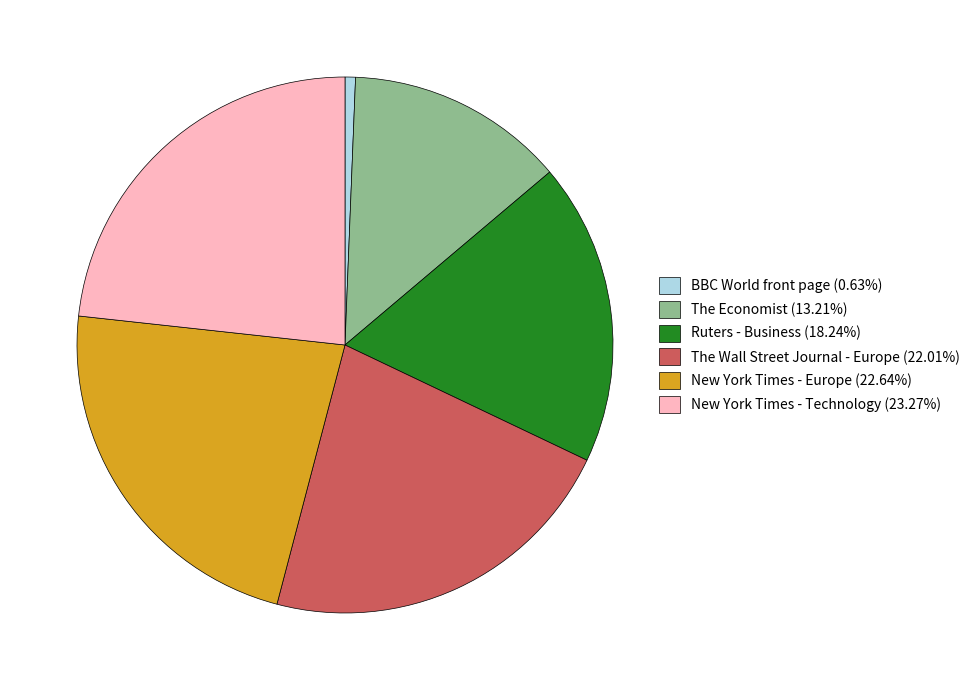

Is the sum of BBC World front page and The Economist greater than half?

No